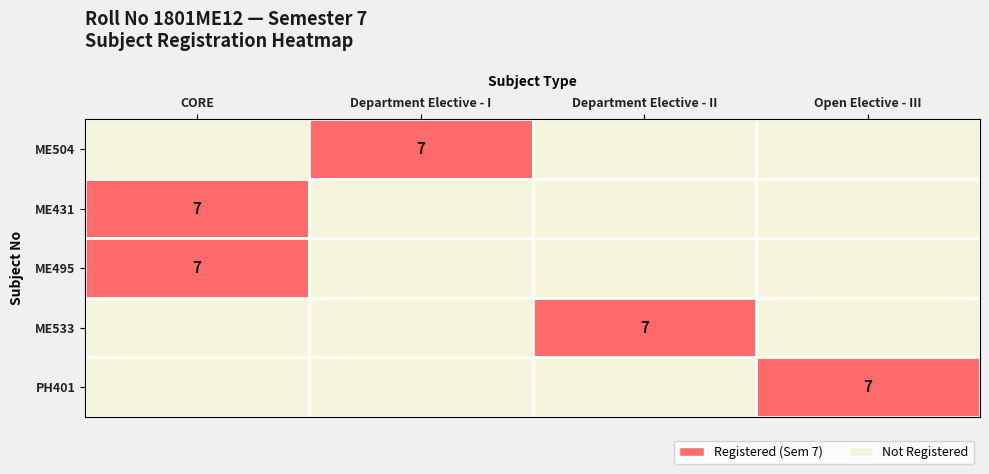

Which series changed the most between CORE and Department Elective - I?

ME504